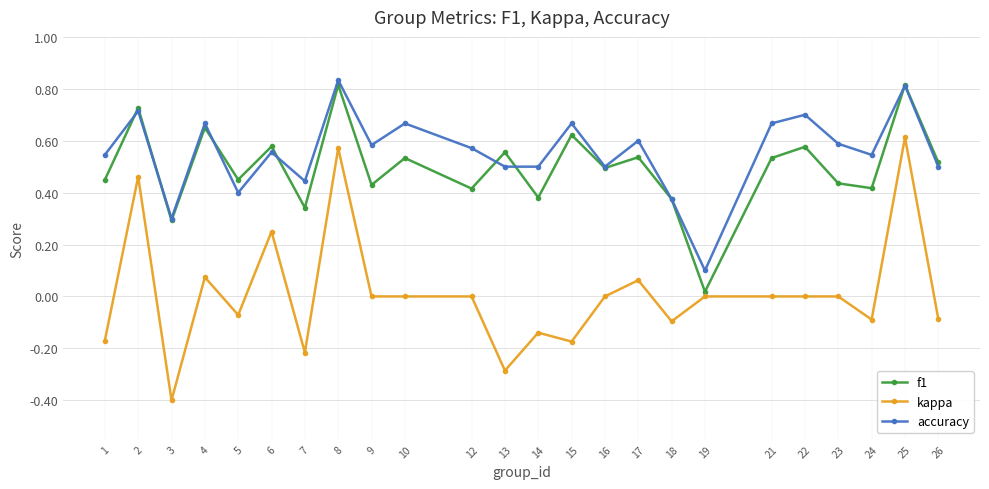

Which series has the widest spread of values?

kappa